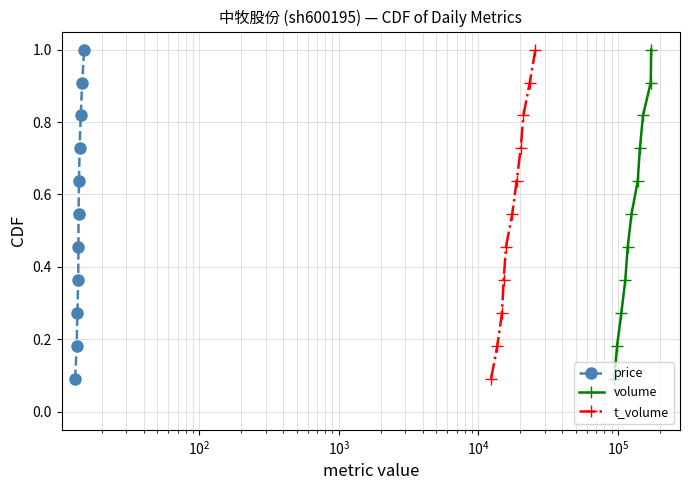

What is the maximum value for volume?

1.0